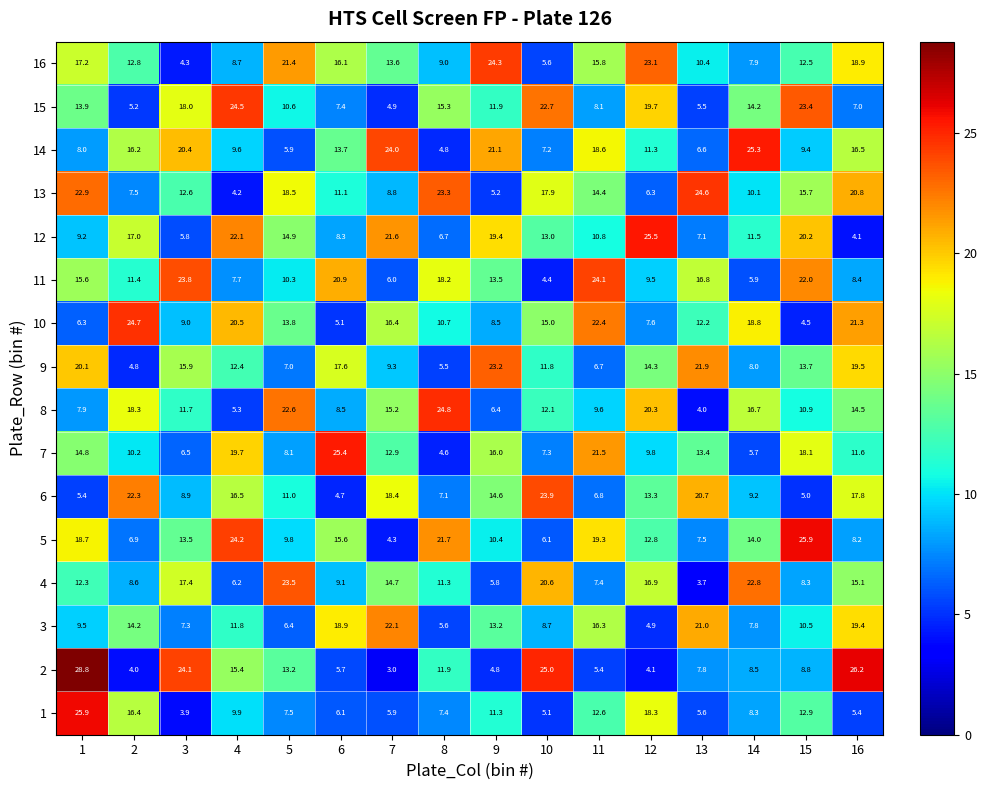

What is the smallest value displayed?

3.0